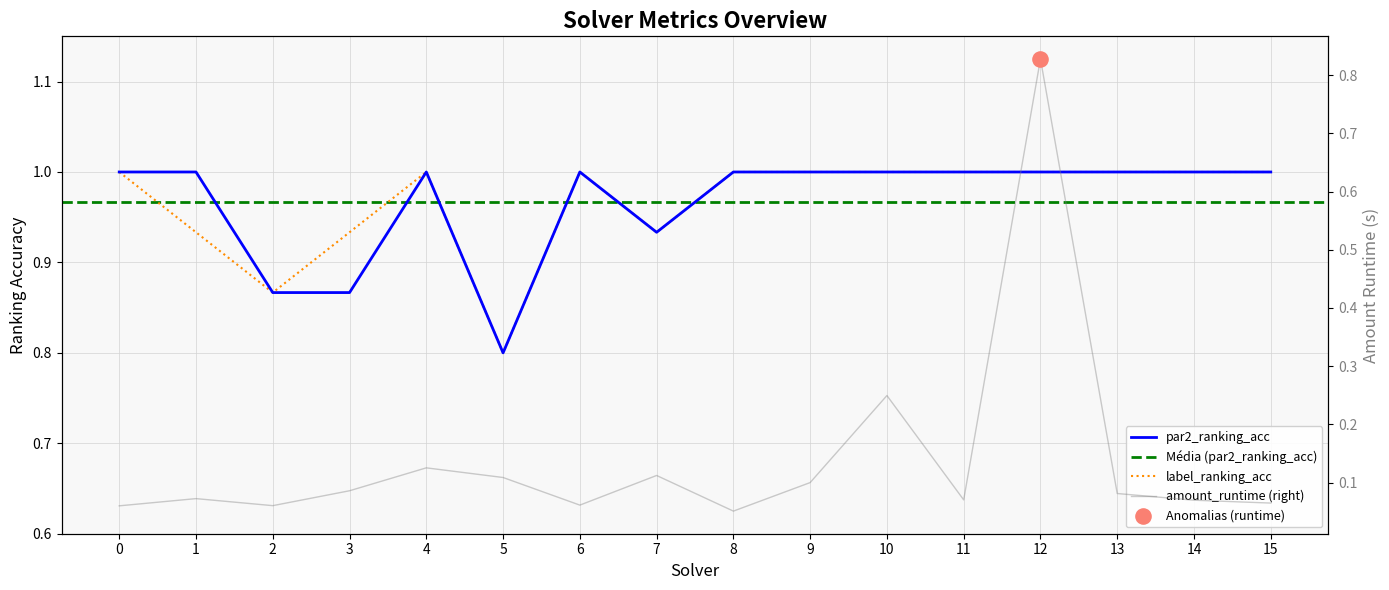

At how many categories does at least one series exceed 0?

16